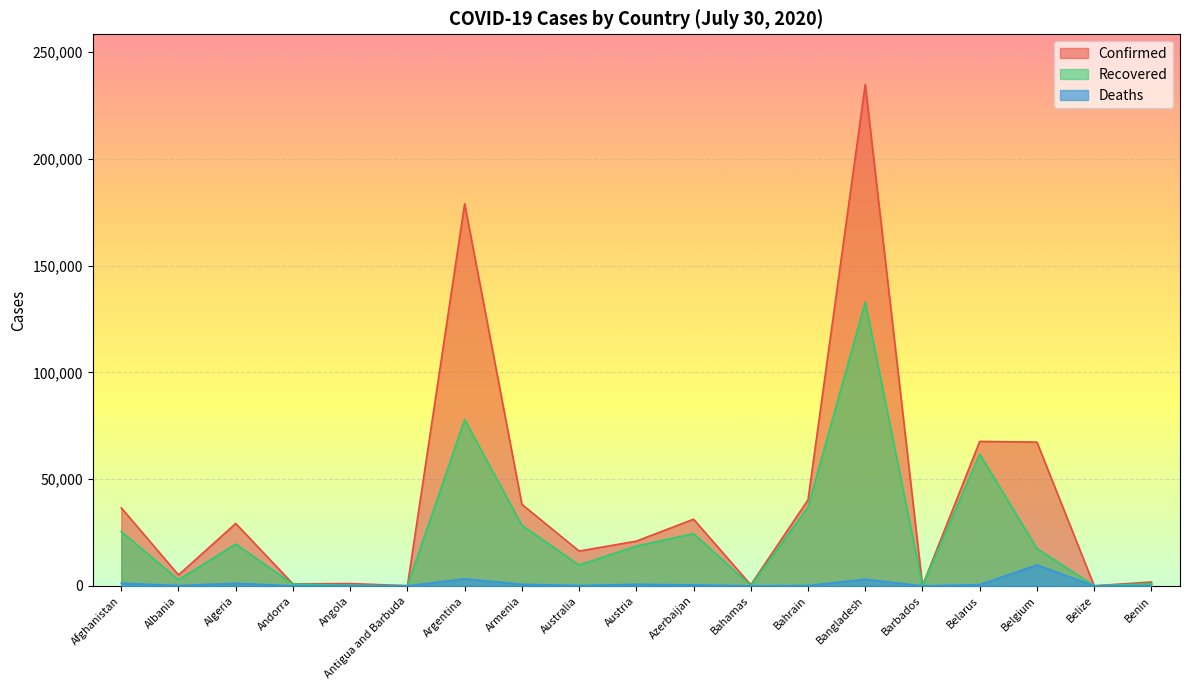

What is the value of the Deaths point at the 15th from the left?

7